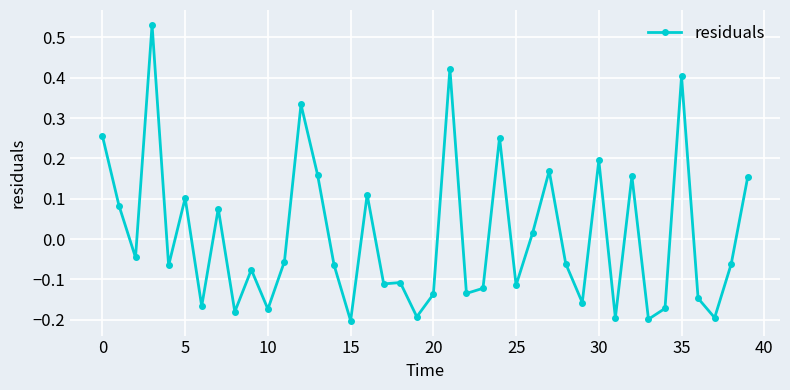

True or false: the data has more than 2 interior local peaks.

True